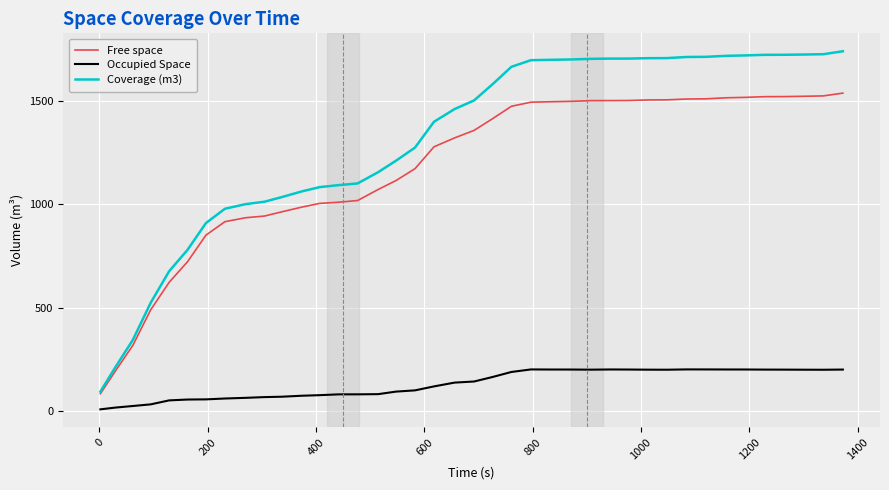

List the series in order of their peak value, highest first.

Coverage (m3), Free space, Occupied Space